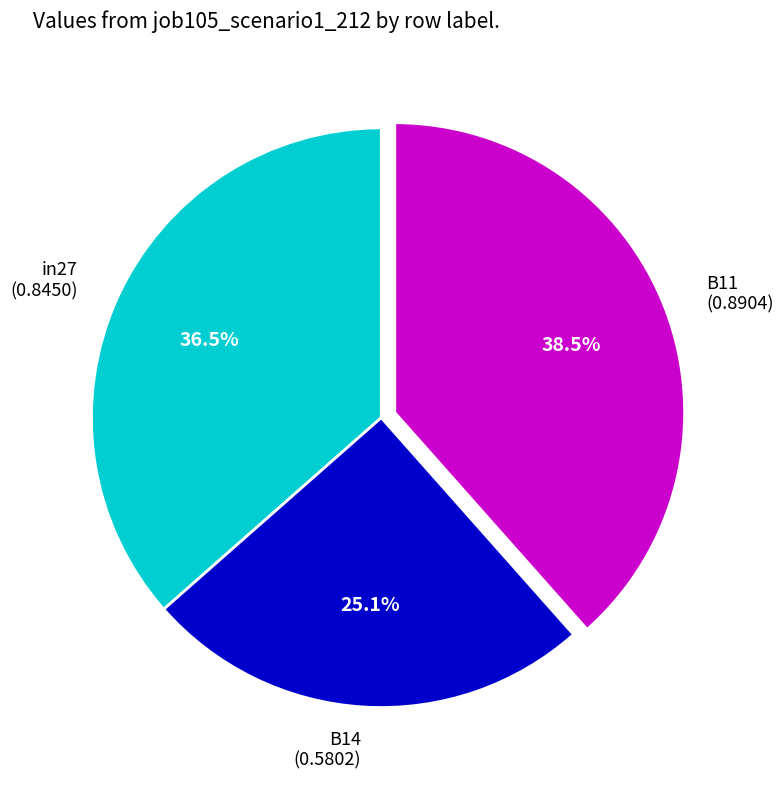

How many slices are in this pie chart?

3